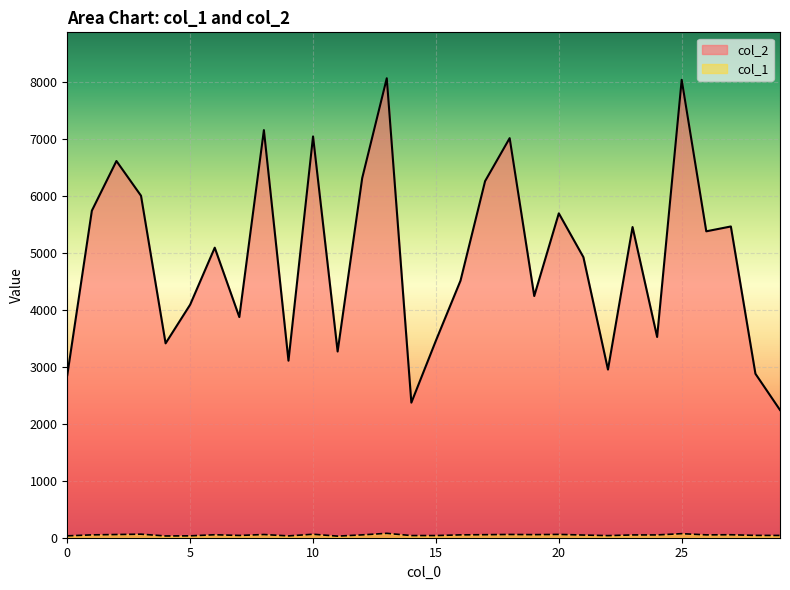

True or false: col_2 and col_1 intersect in this chart.

False